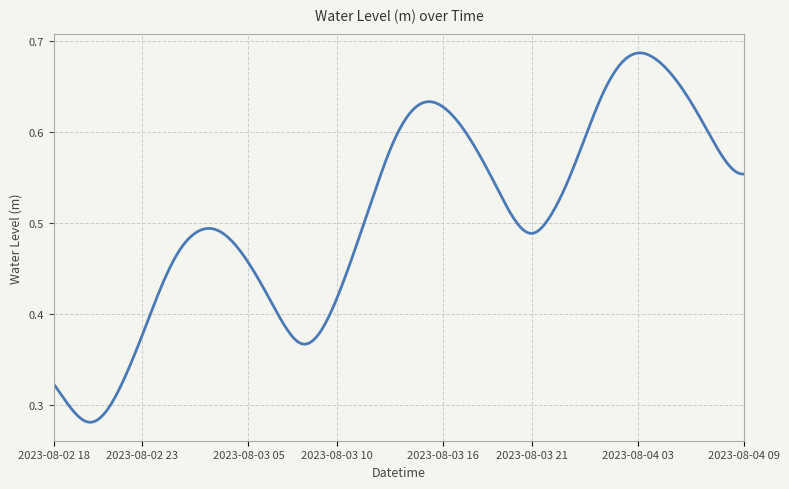

What is the difference between the second highest and second lowest values?

0.4